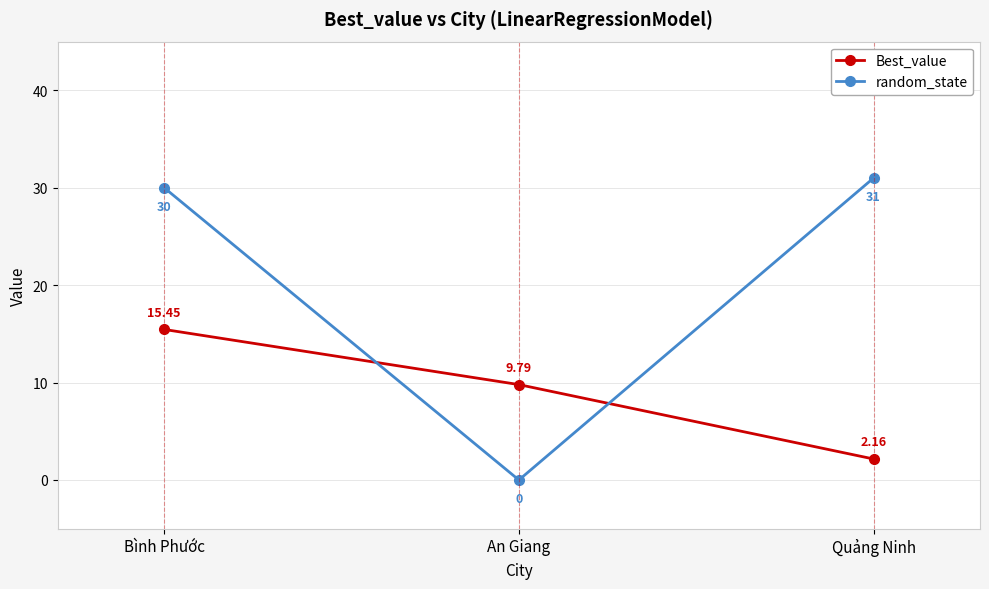

What is the difference between the highest and lowest values at Quảng Ninh?

28.8